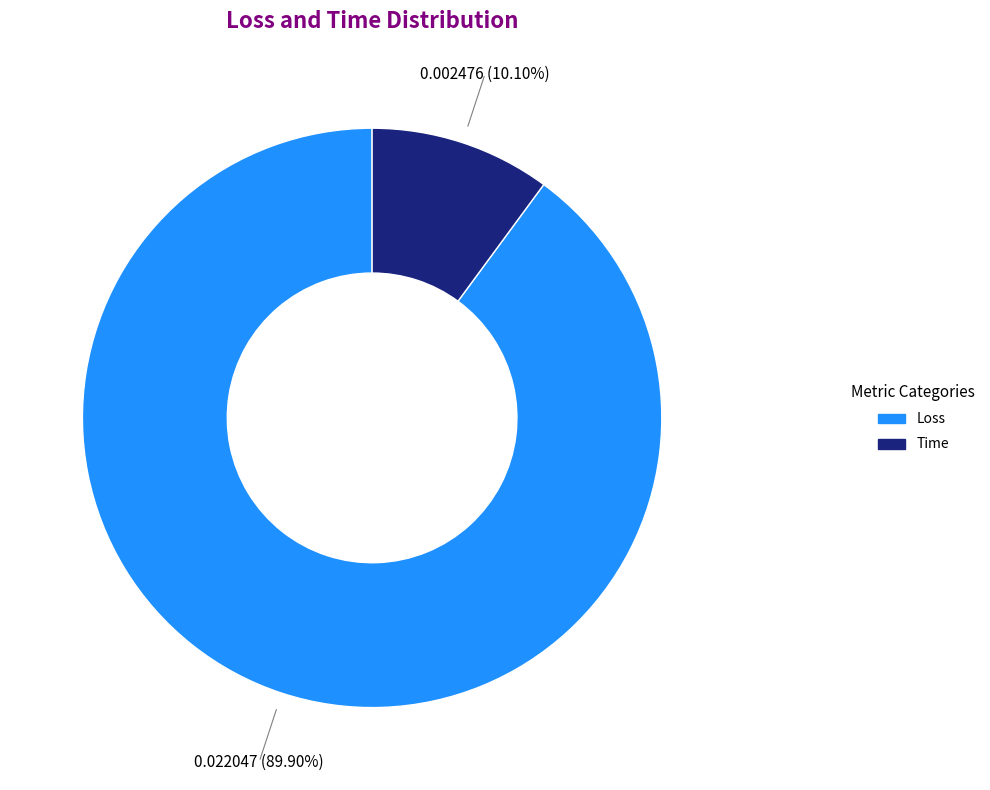

Combined, what portion of the pie is Loss and Time?

100.0%